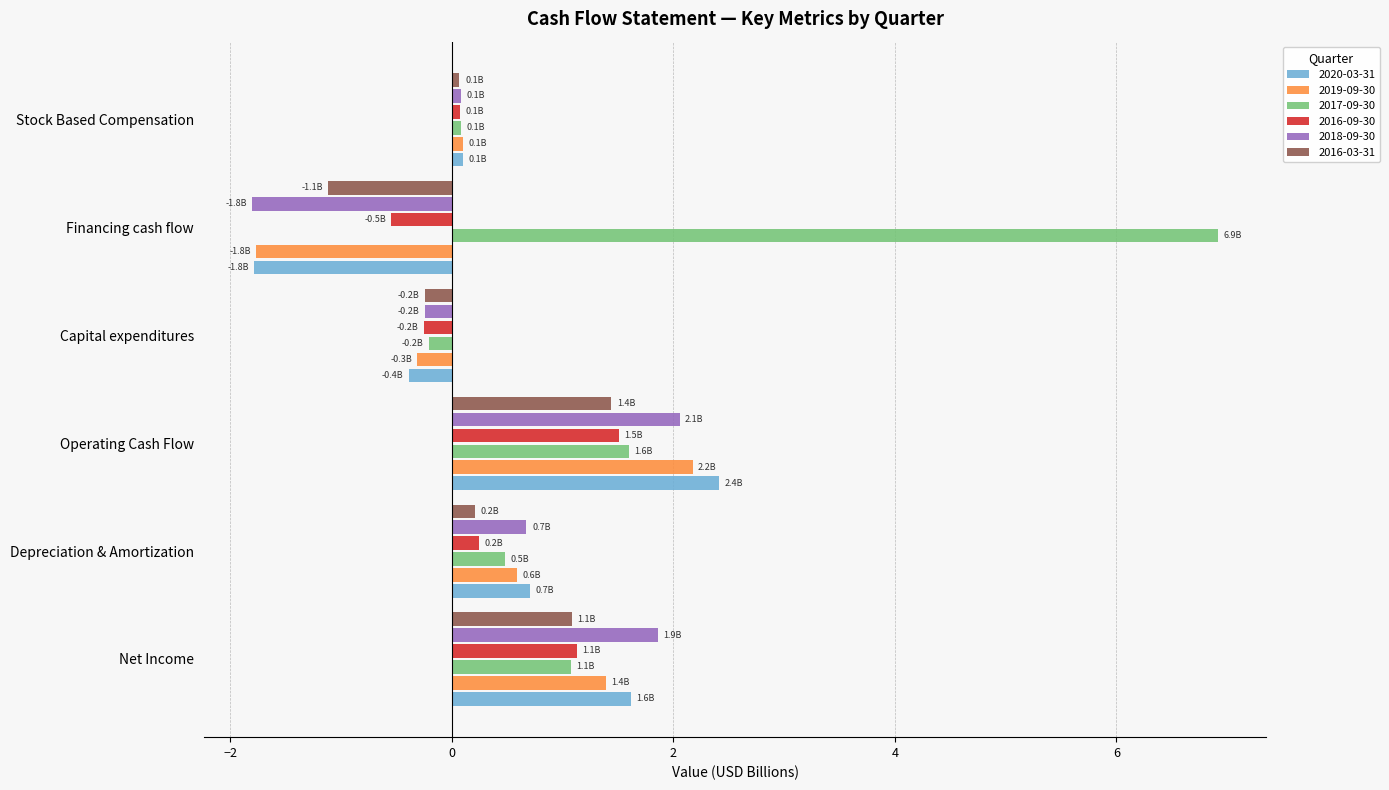

Rank the categories by 2016-03-31 value from lowest to highest.

Financing cash flow, Capital expenditures, Stock Based Compensation, Depreciation & Amortization, Net Income, Operating Cash Flow